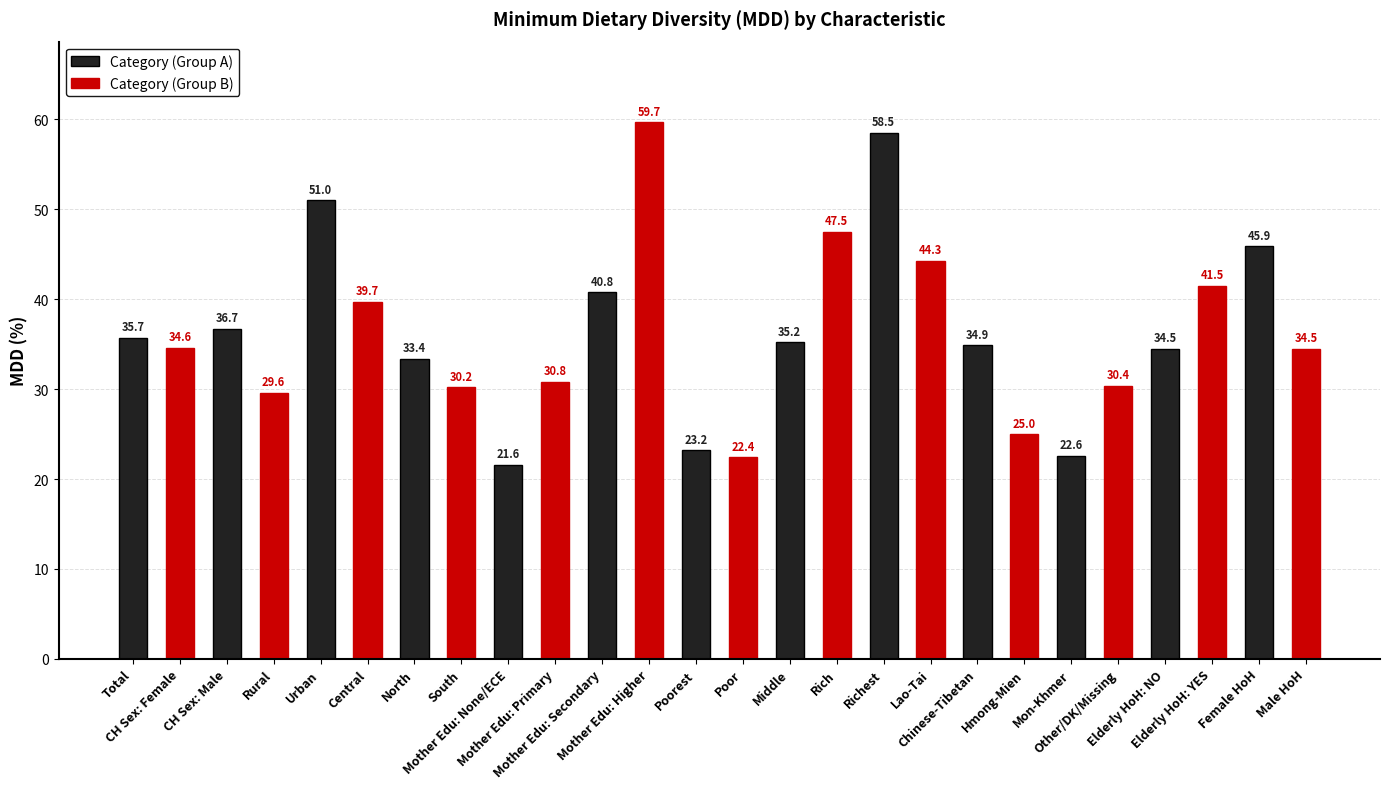

Which series changed the most between Total and CH Sex: Male?

Category (Group B)